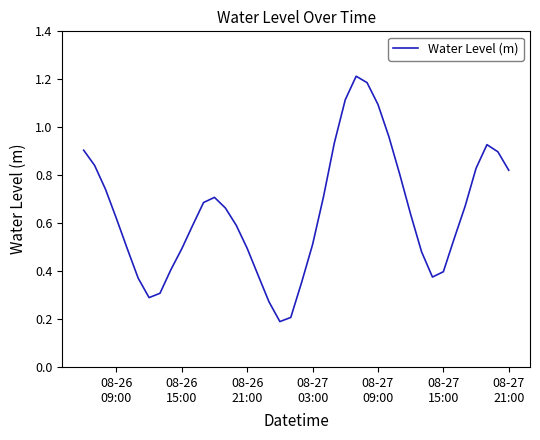

Reading left to right, transcribe all the data shown in this chart.

0.9	0.8	0.7	0.6	0.5	0.4	0.3	0.3	0.4	0.5	0.6	0.7	0.7	0.7	0.6	0.5	0.4	0.3	0.2	0.2	0.4	0.5	0.7	0.9	1.1	1.2	1.2	1.1	1.0	0.8	0.6	0.5	0.4	0.4	0.5	0.7	0.8	0.9	0.9	0.8